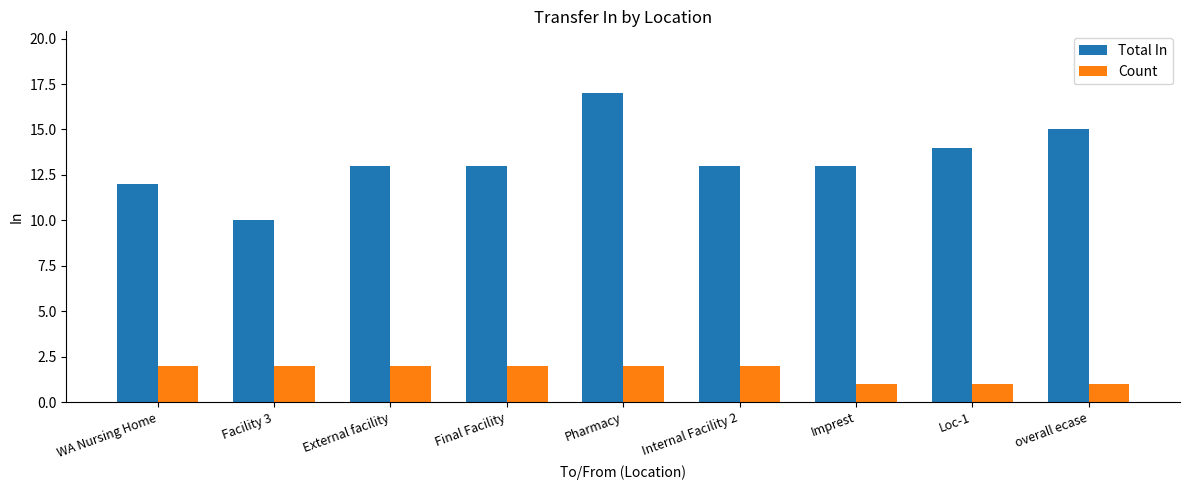

What is the minimum value shown in the chart?

1